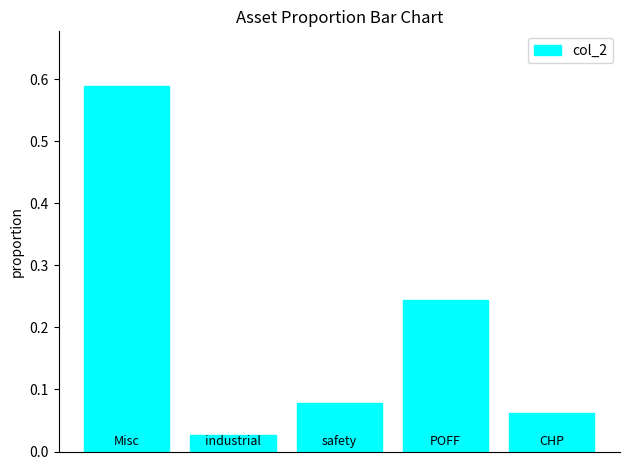

How many series are shown in this chart?

1